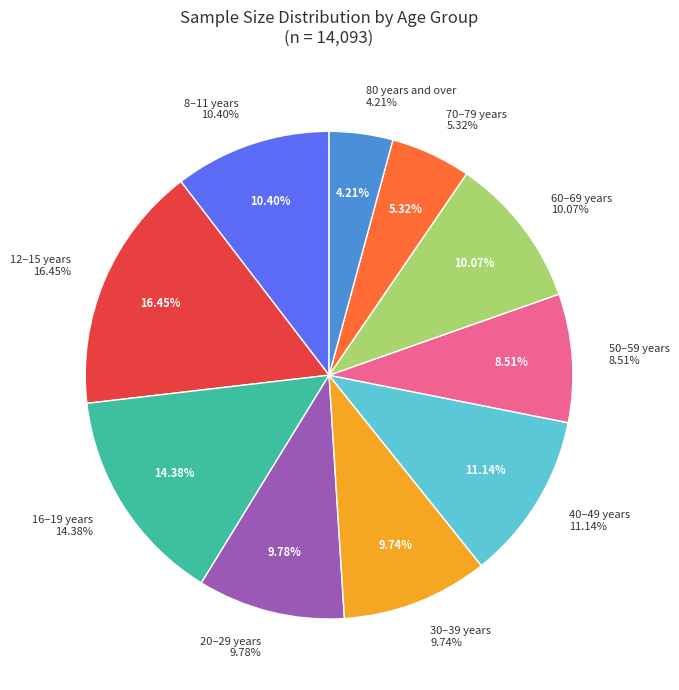

What is the ratio of the value at 30–39 years to the value at 40–49 years?

0.9